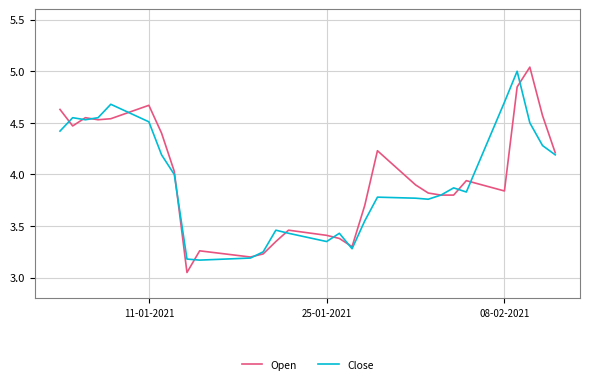

What are all the series names shown in the legend?

Open, Close